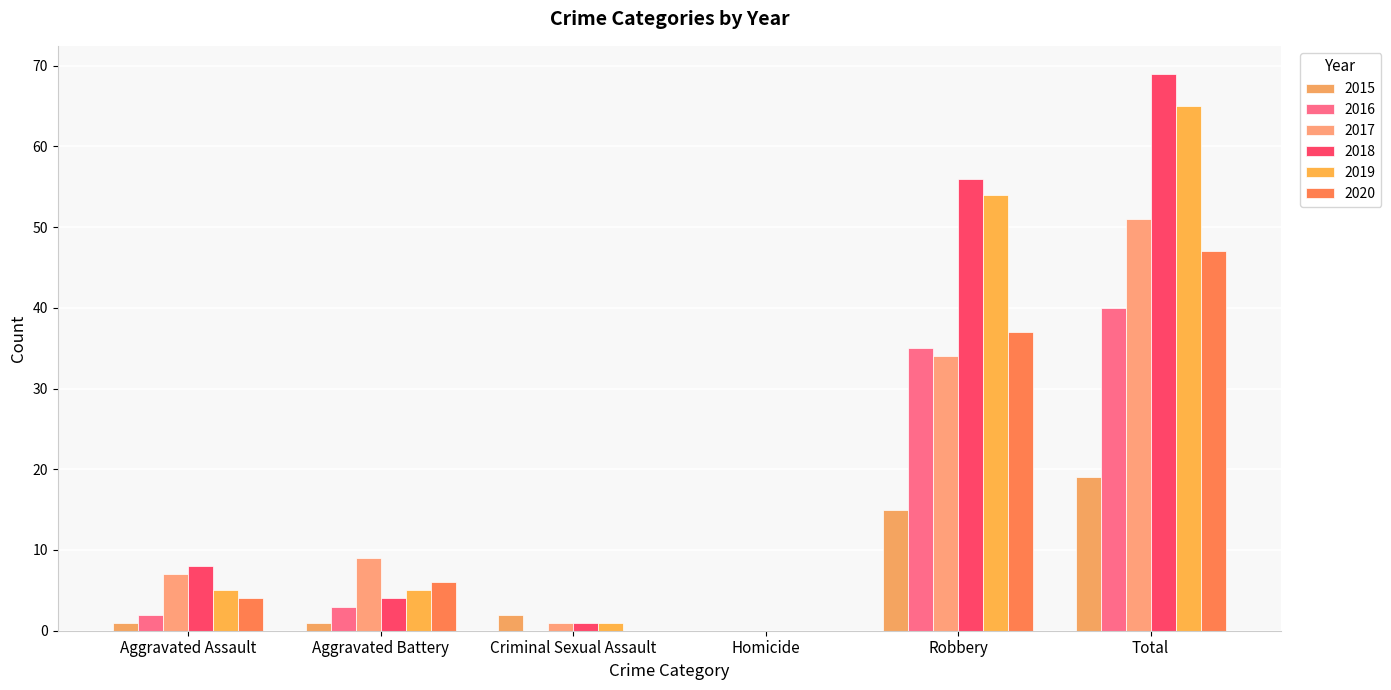

What position from the left is Total?

6